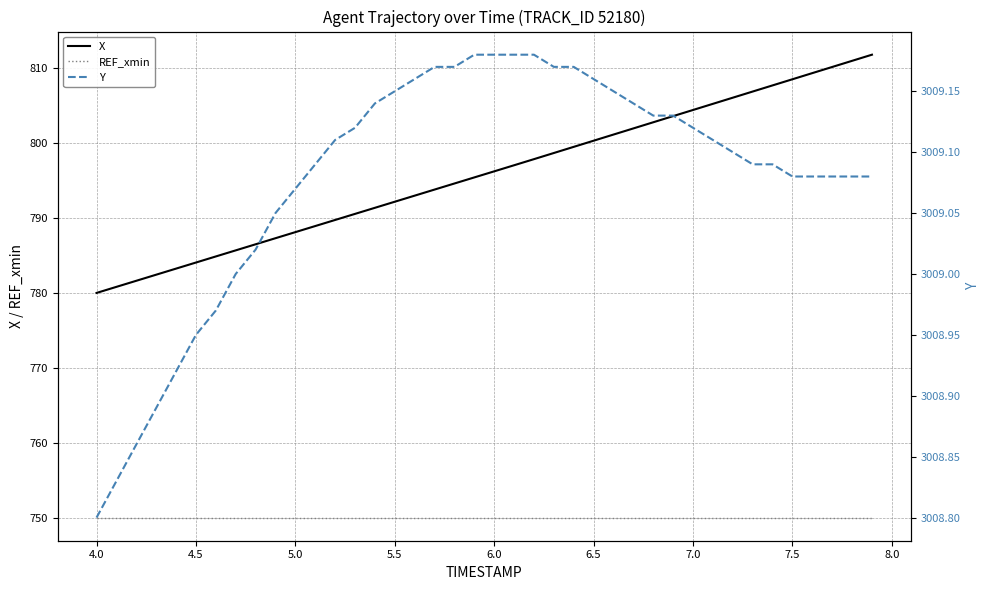

What is the highest value of the REF_xmin series?

750.0